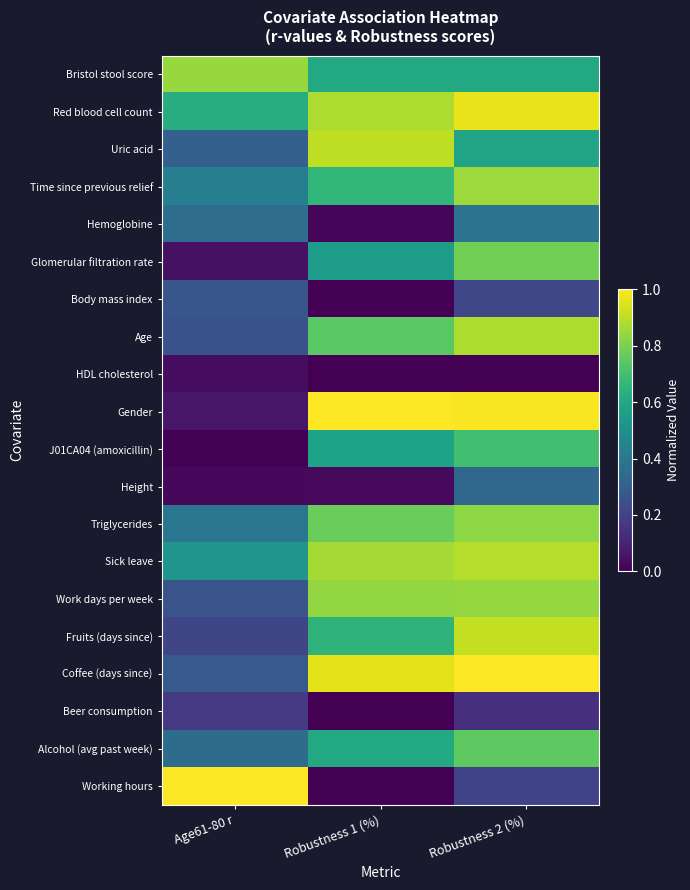

At how many categories does at least one series exceed 0?

3